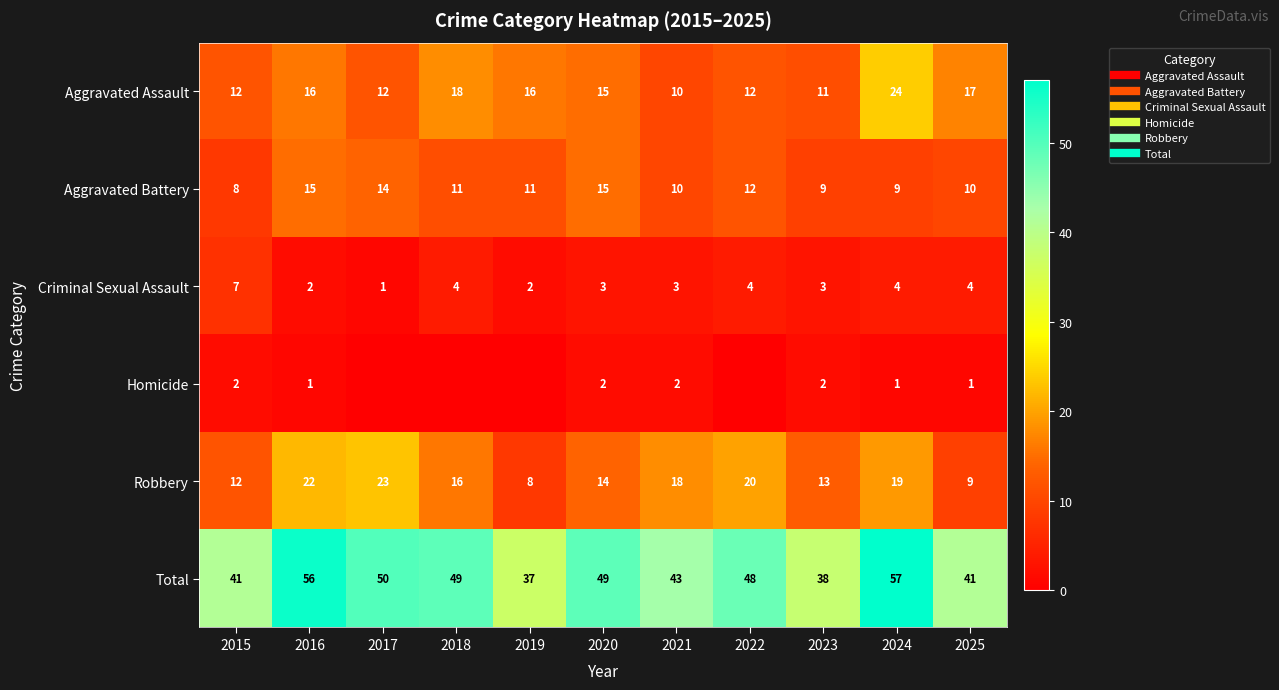

Is it true that Robbery equals 9 at 2025?

True